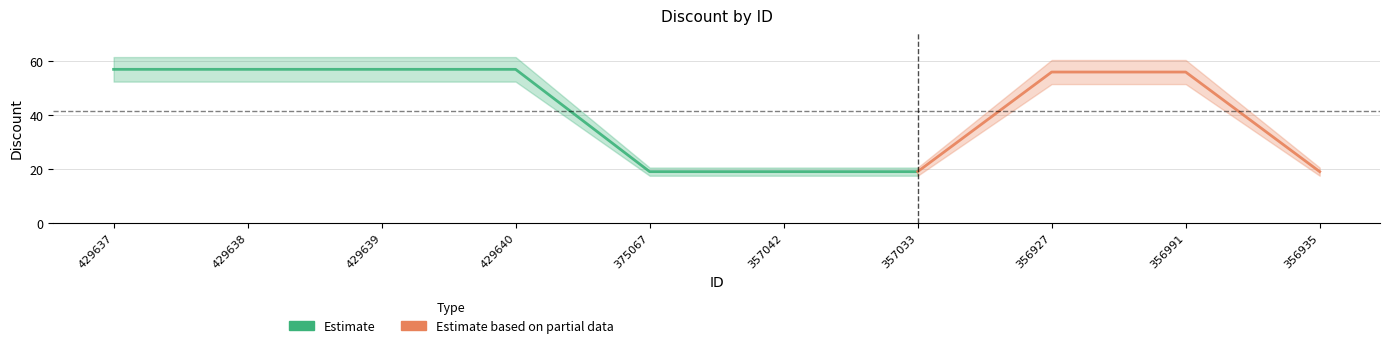

True or false: the data has more than 0 interior local peaks.

False